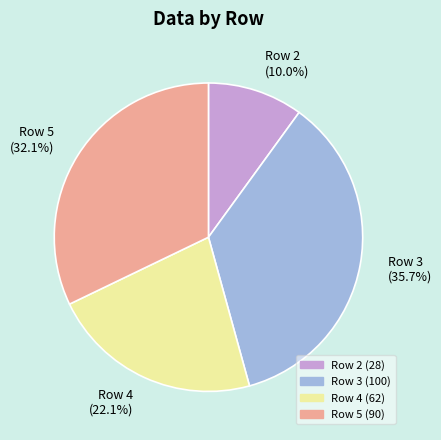

To the nearest percent, what is the combined percentage of Row 2 and Row 3?

46%